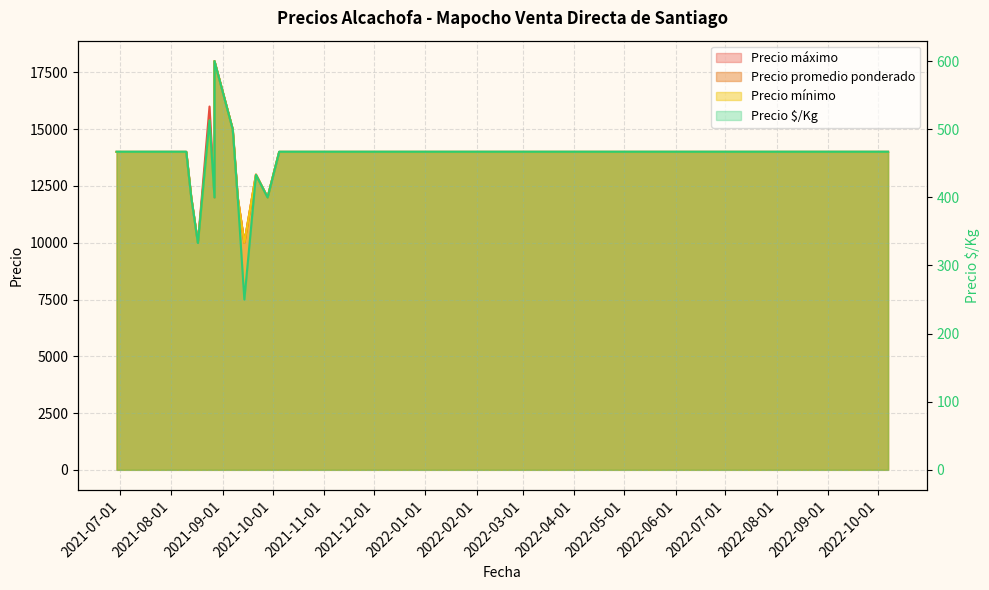

What is the label of the 7th point from the right?

2021-09-10